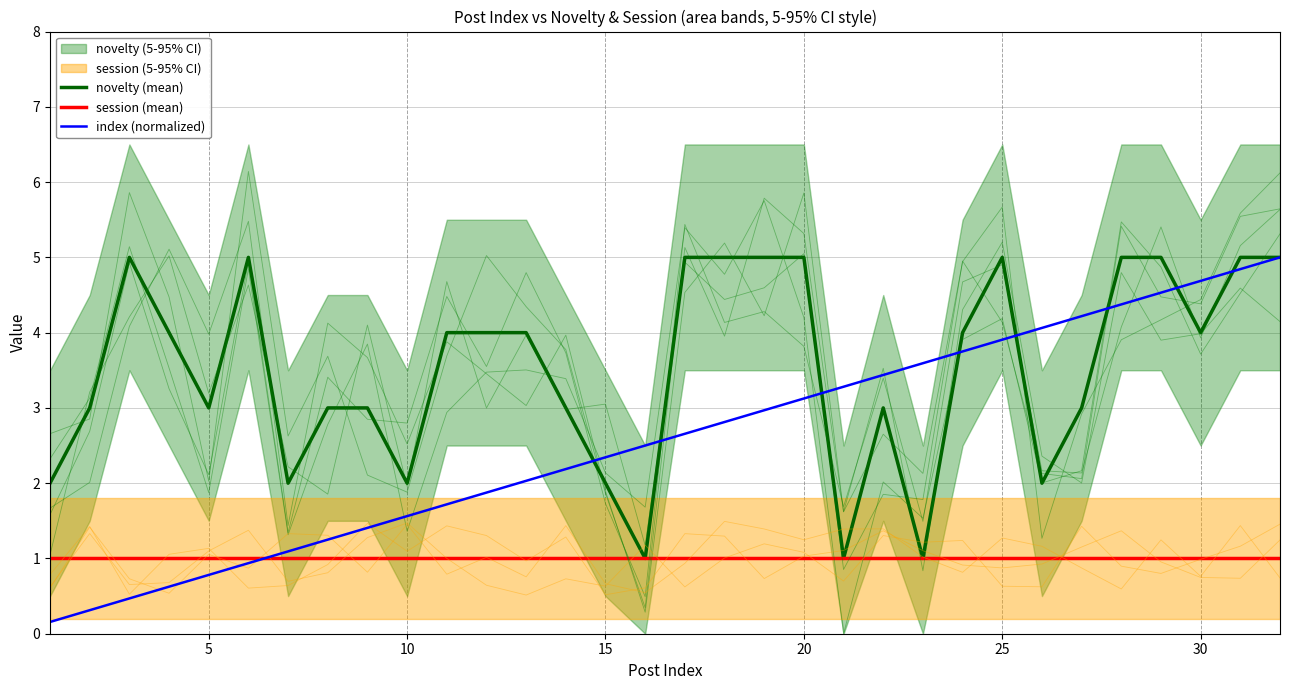

The session (mean) series shows 0.6 at 15. True or false?

False